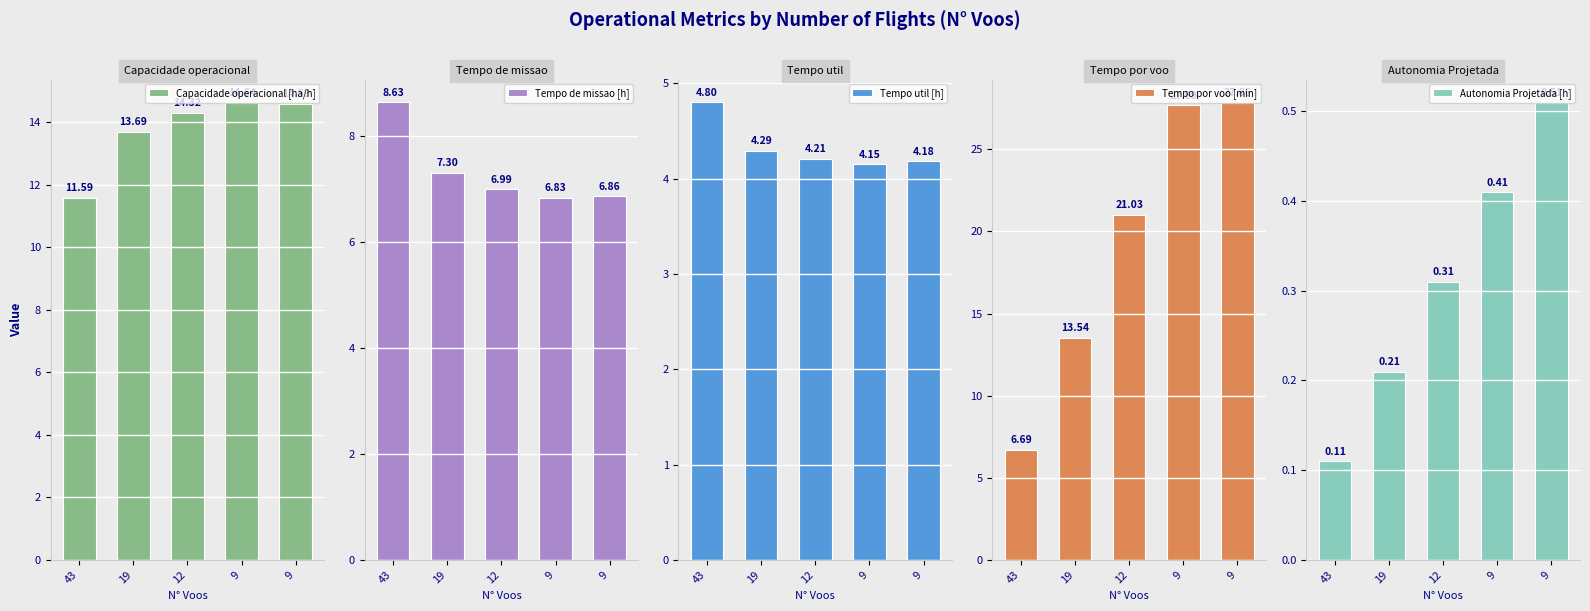

What is the maximum value for Tempo de missao [h]?

8.6